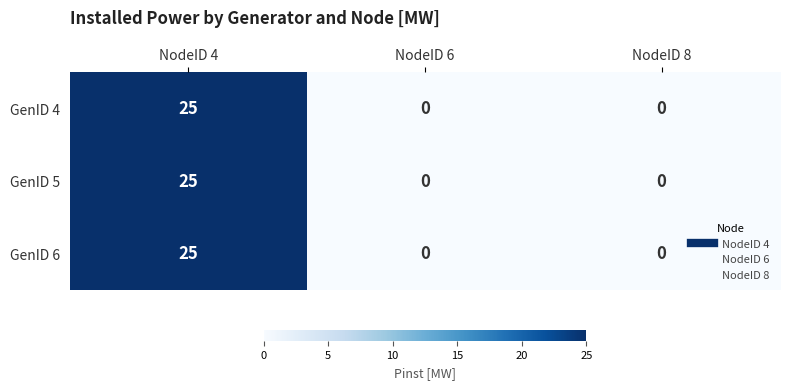

How many GenID 5 values are between 0 and 25?

3